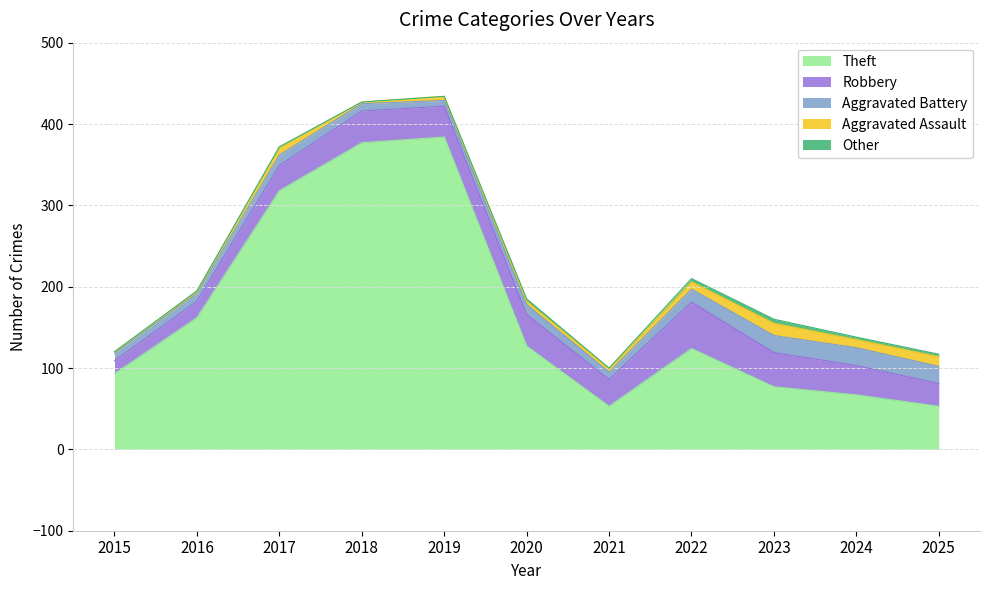

What is the total value across all series at 2023?

160